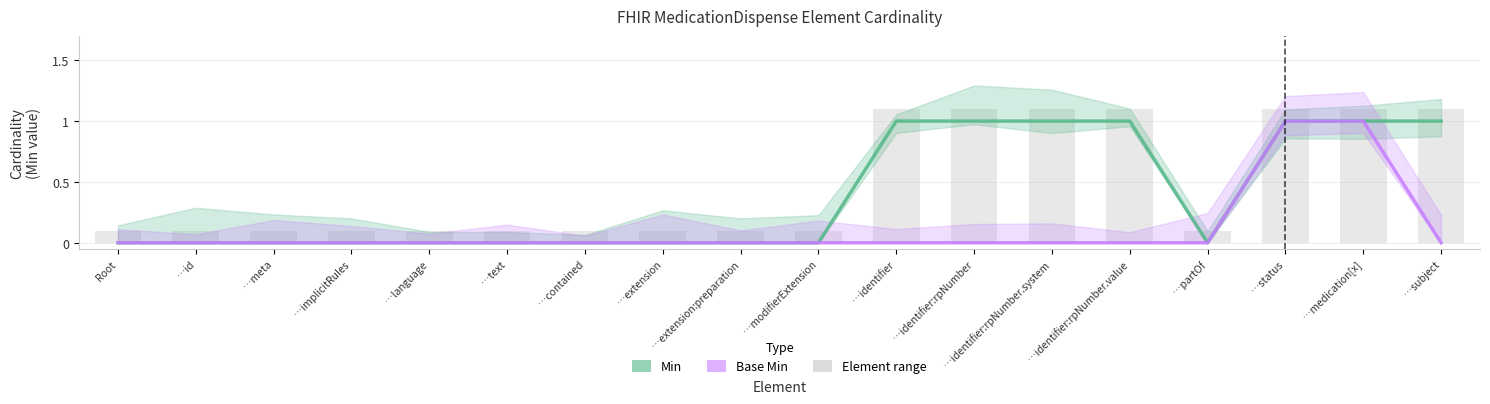

Rank the series at …partOf from lowest to highest value.

Min, Base Min